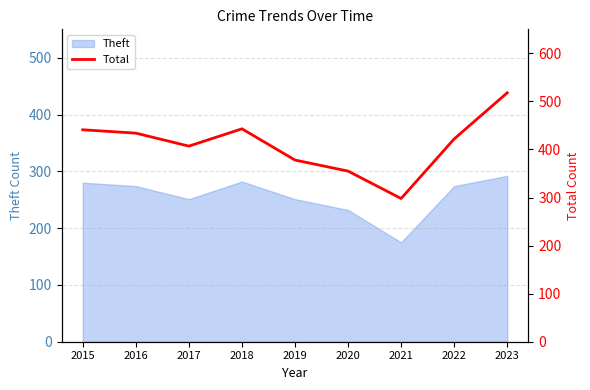

Which has a higher value, 2018 or 2022?

2018